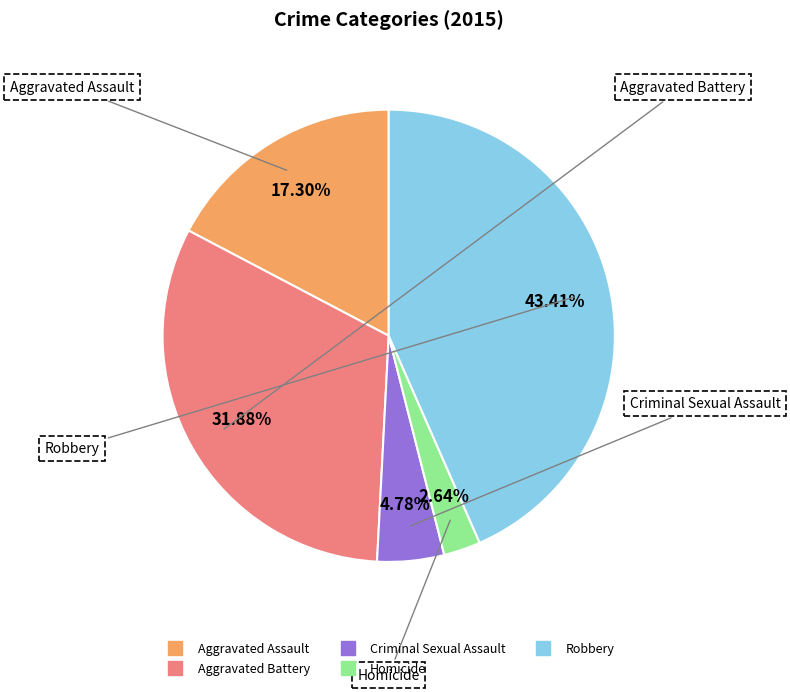

Between Criminal Sexual Assault and Aggravated Assault, which is larger?

Aggravated Assault